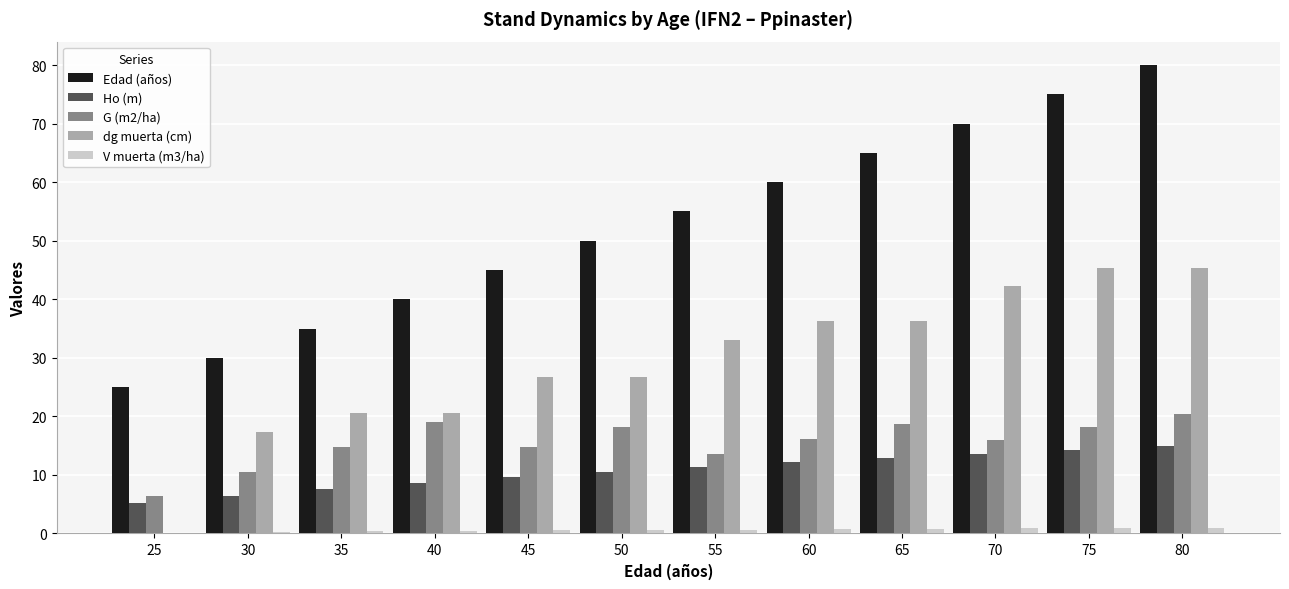

Are the bars grouped side by side (vs. stacked)?

Yes